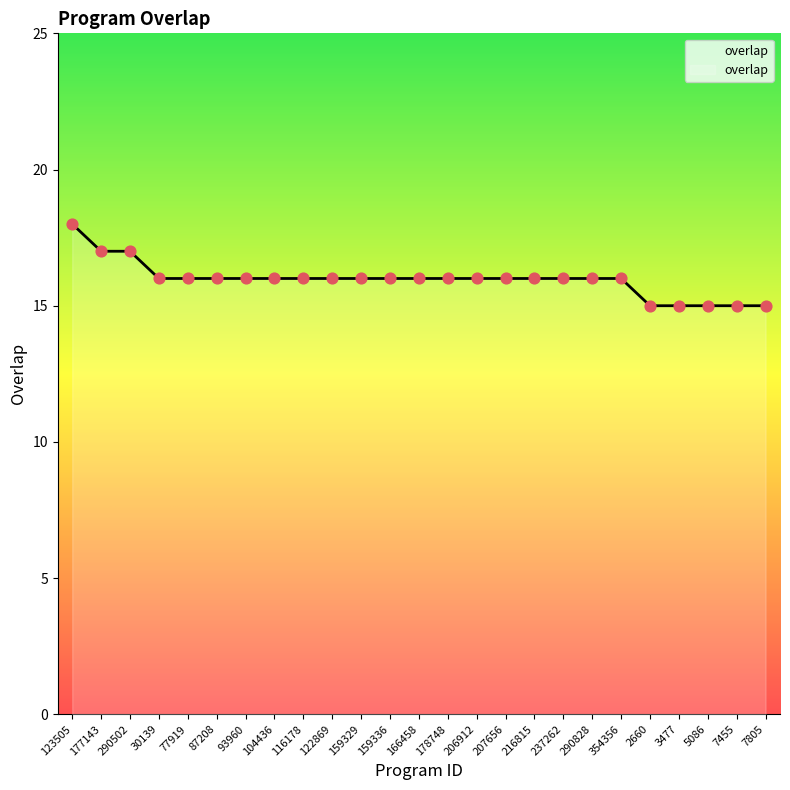

Between 2660 and 159329, which is larger?

159329